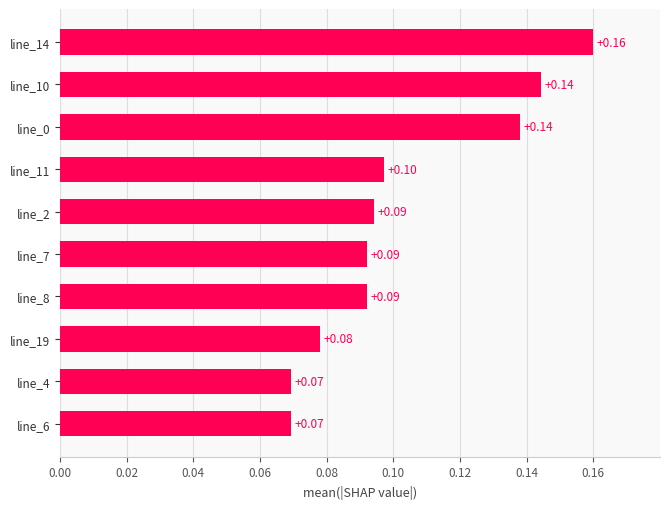

What is the sum of all values?

1.0